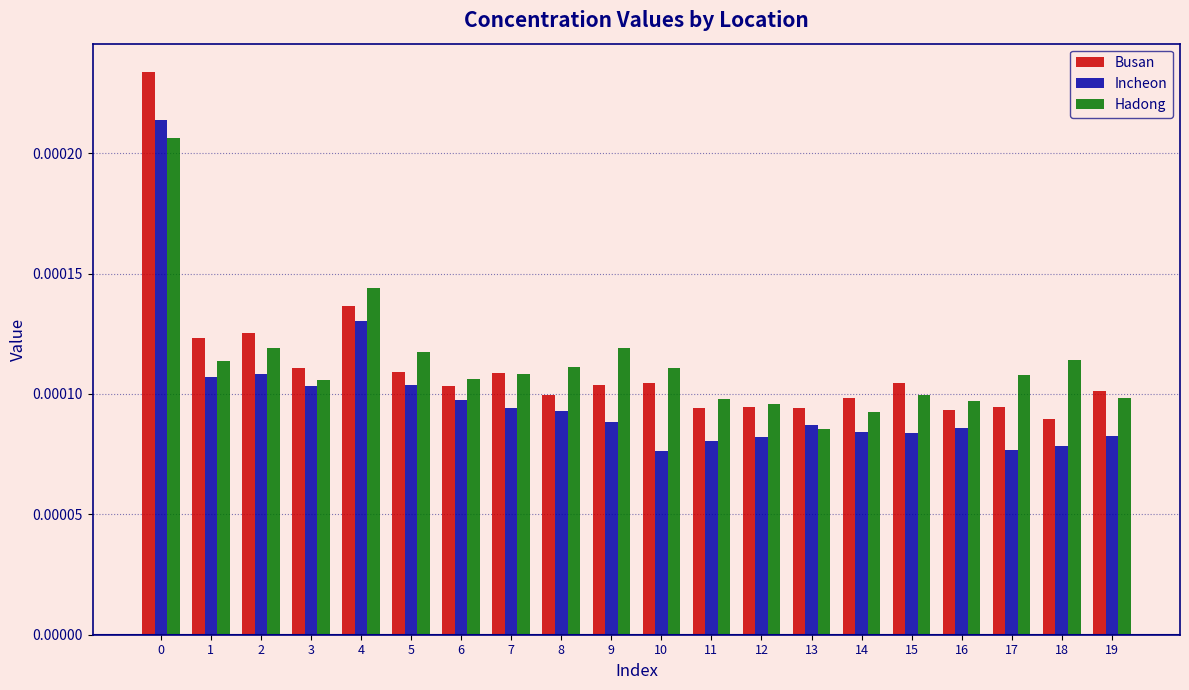

Which series has the widest spread of values?

Busan